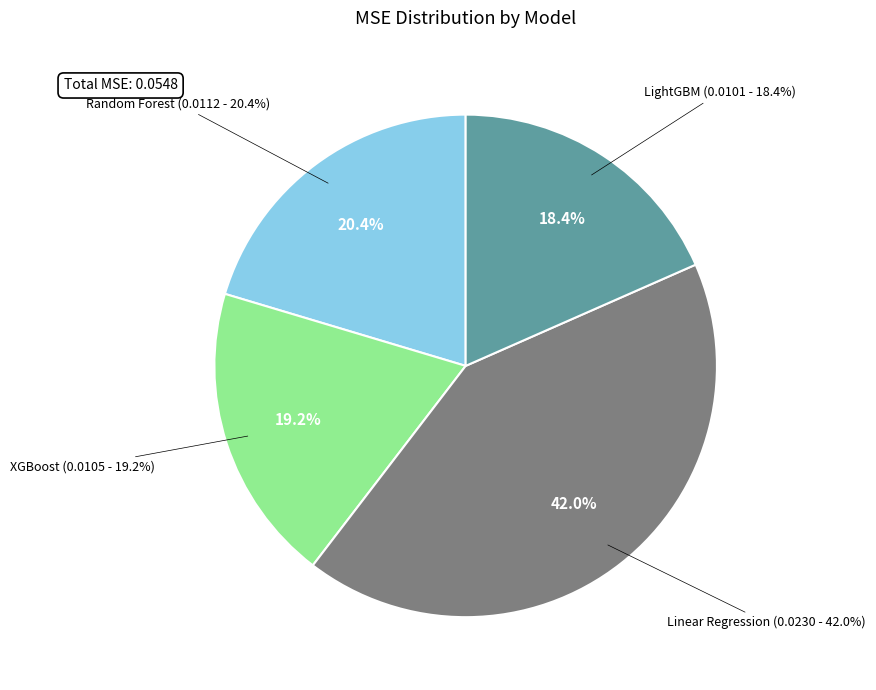

Is it true that Linear Regression is 42% of the pie?

True